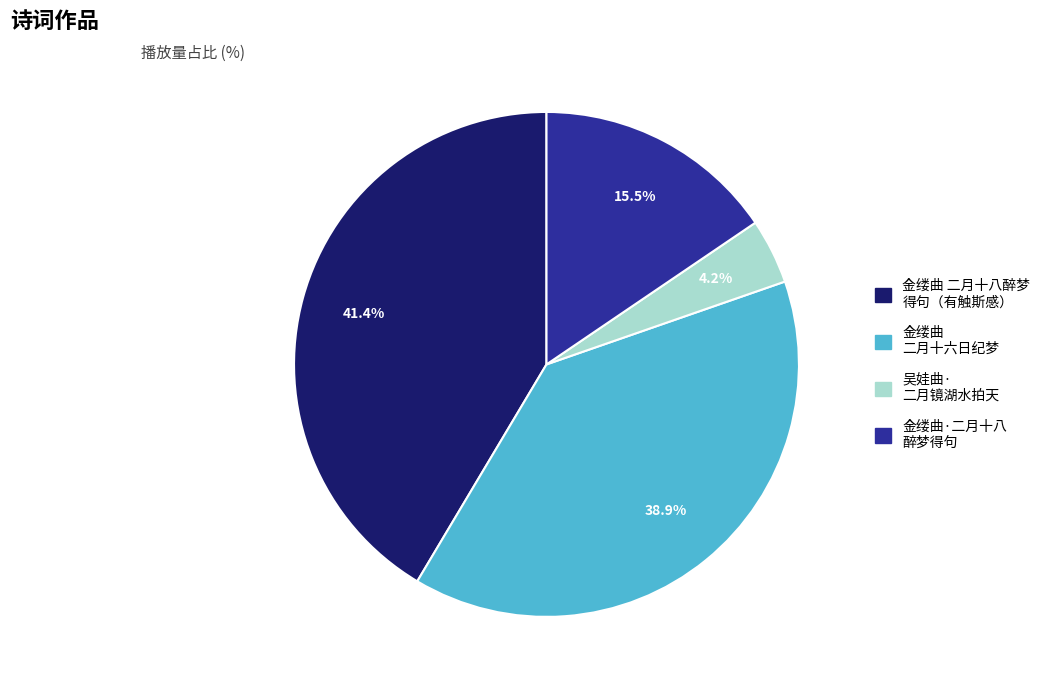

Does any single category account for the majority?

No